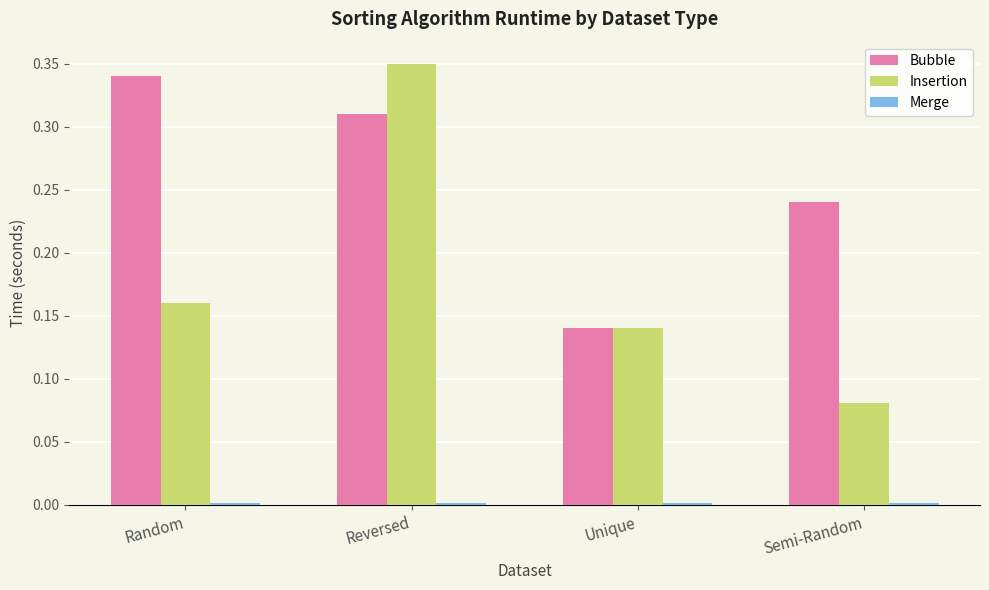

List the labels in order of Insertion value, smallest first.

Semi-Random, Unique, Random, Reversed